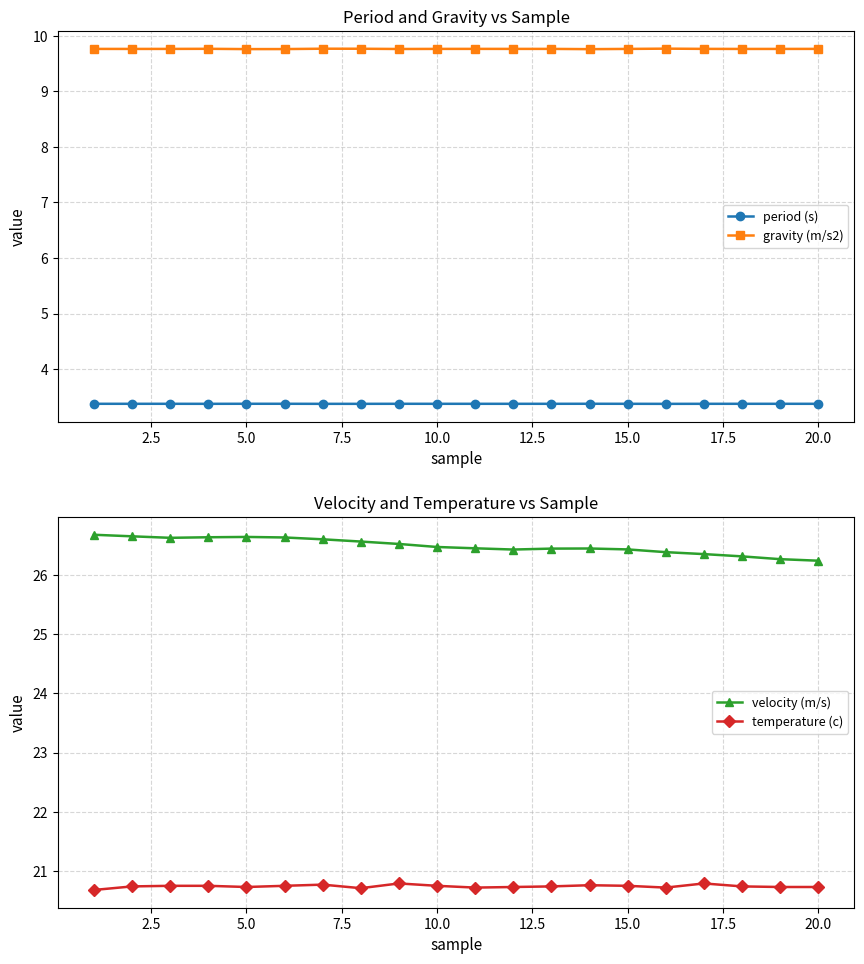

True or false: period (s) has a value of 3.4 at 5.0.

True